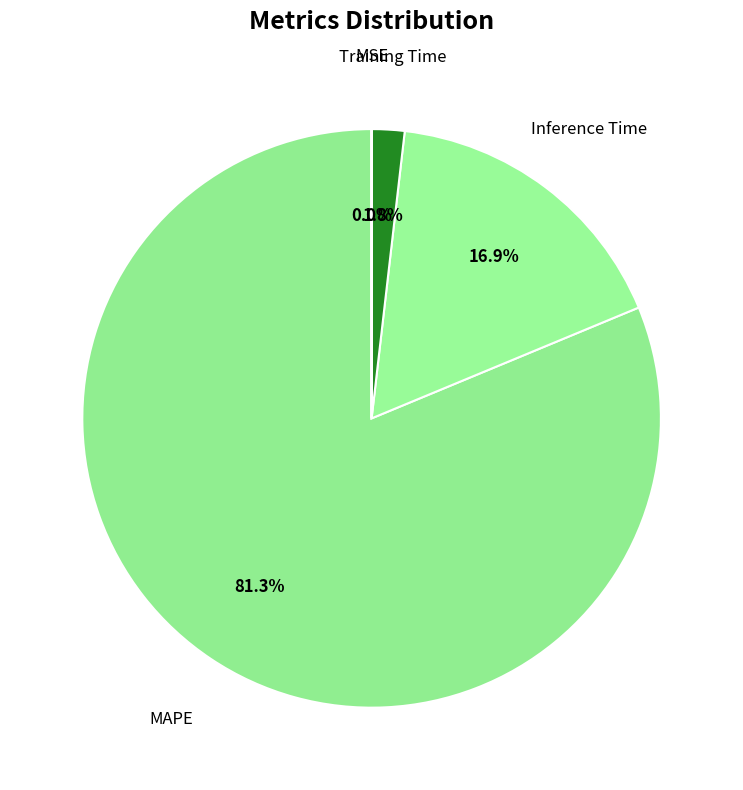

To the nearest percent, what percentage of the pie is Inference Time?

17%